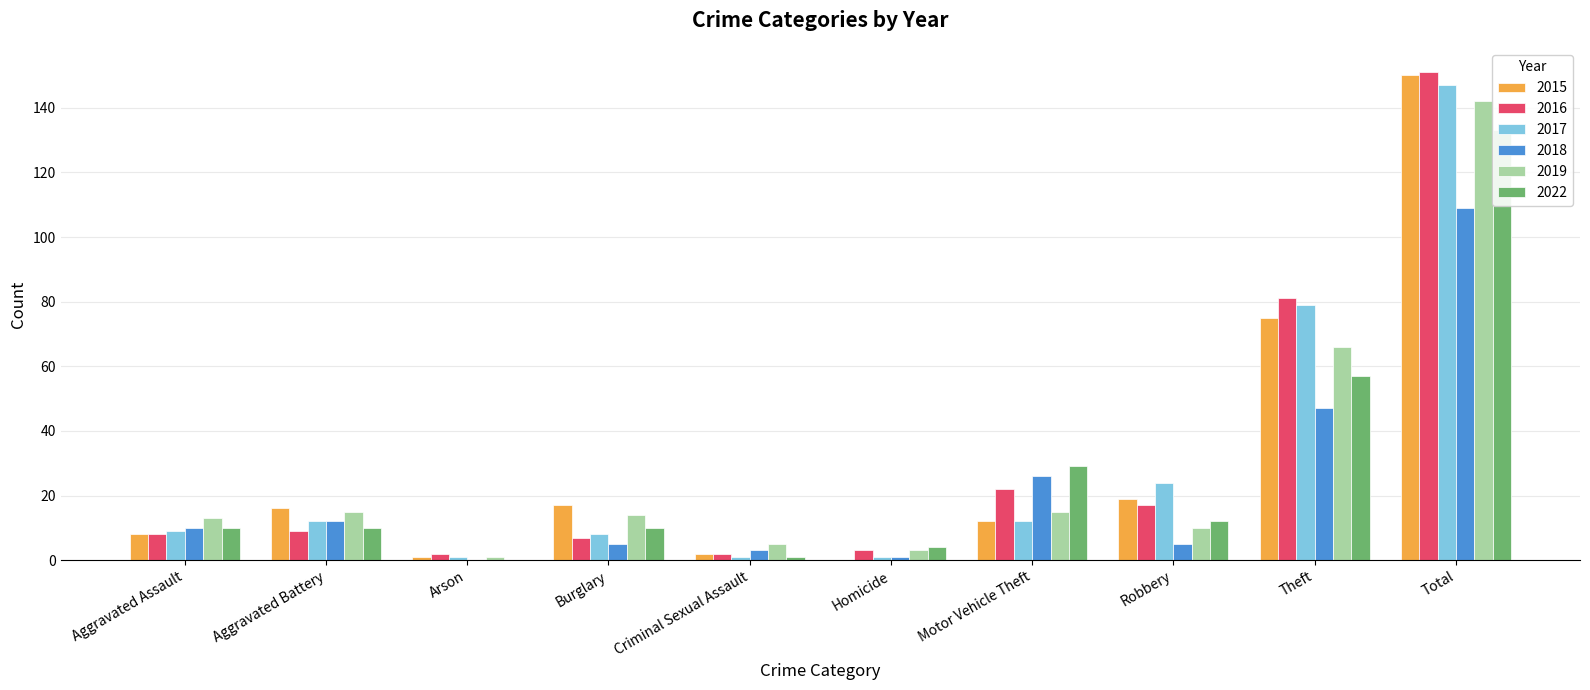

Rank the categories by 2016 value from highest to lowest.

Total, Theft, Motor Vehicle Theft, Robbery, Aggravated Battery, Aggravated Assault, Burglary, Homicide, Arson, Criminal Sexual Assault